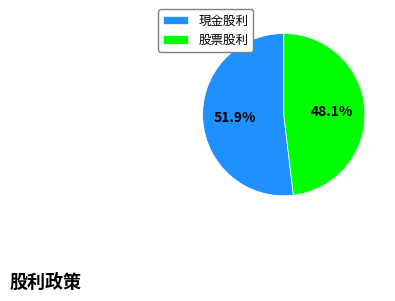

Is the sum of 股票股利 and 現金股利 greater than half?

Yes